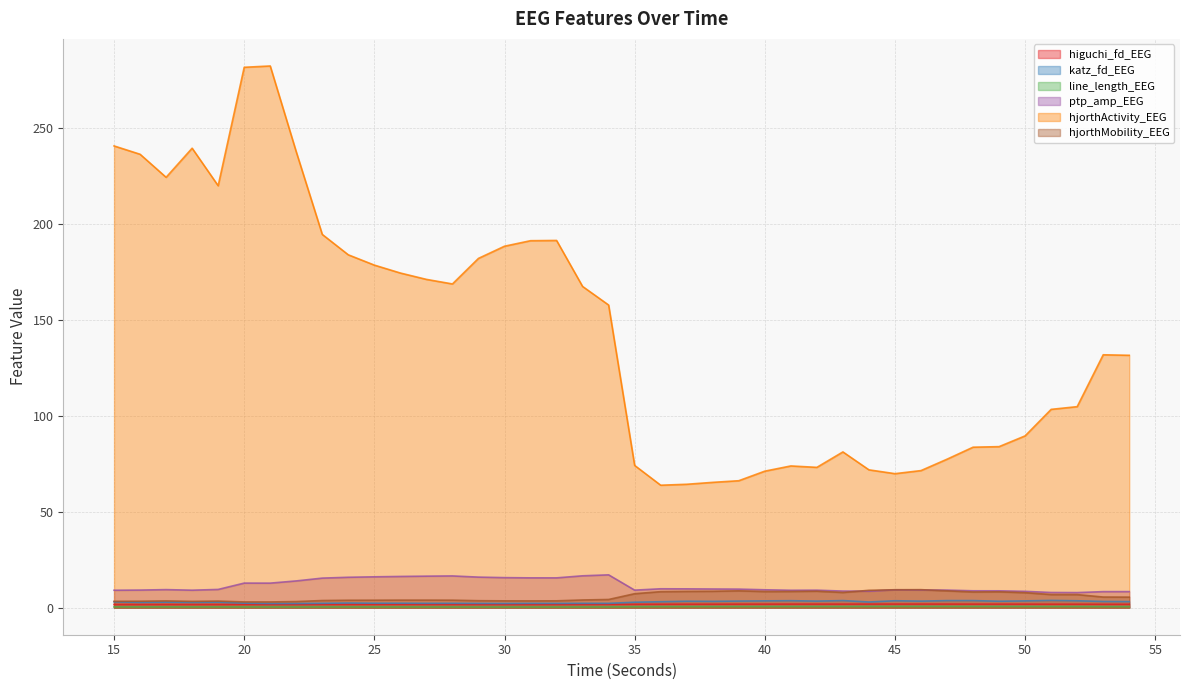

The ptp_amp_EEG series shows 5.5 at 50. True or false?

False